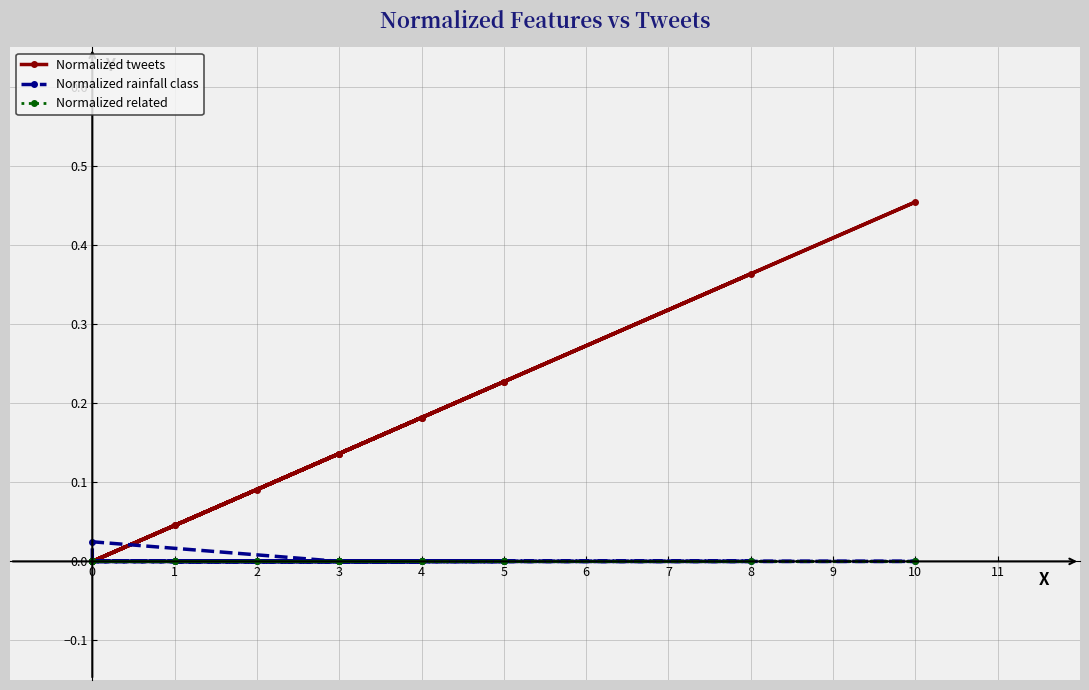

What are all the series names shown in the legend?

Normalized tweets, Normalized rainfall class, Normalized related